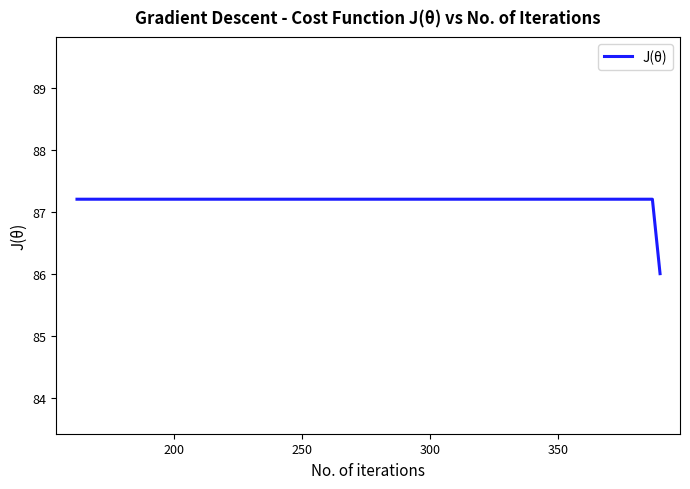

What is the value of the 26th point from the left?

87.2